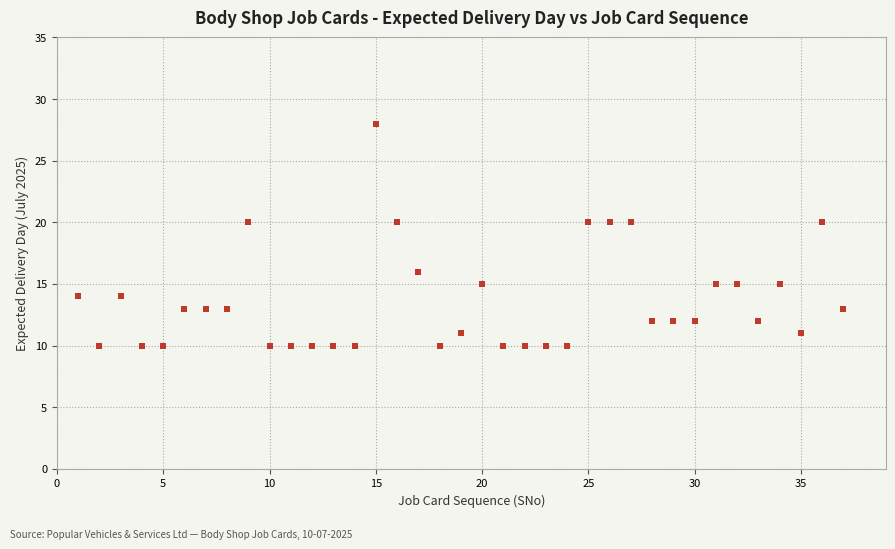

What is the range of X values (max minus min)?

36